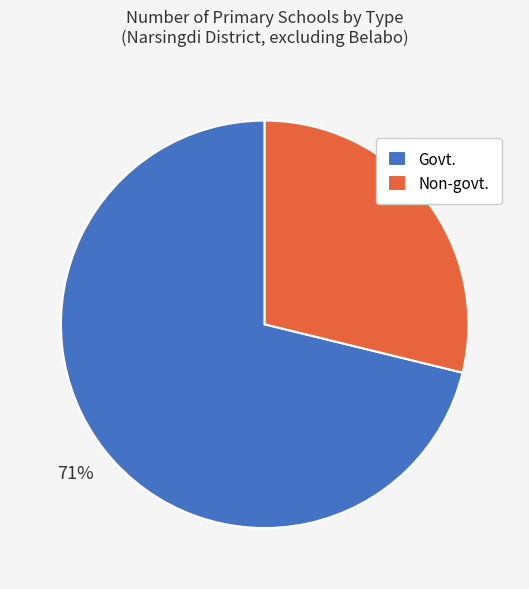

Is there any slice that represents more than half of the pie?

Yes